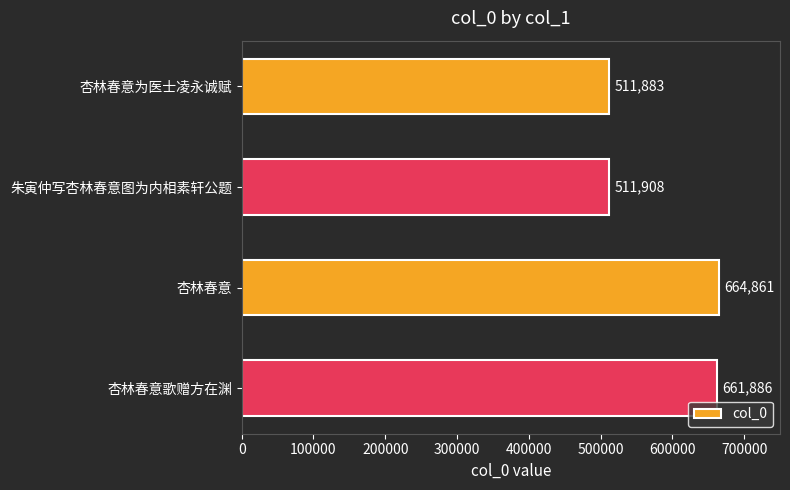

Is it true that the value at 朱寅仲写杏林春意图为内相素轩公题 is 511908?

True